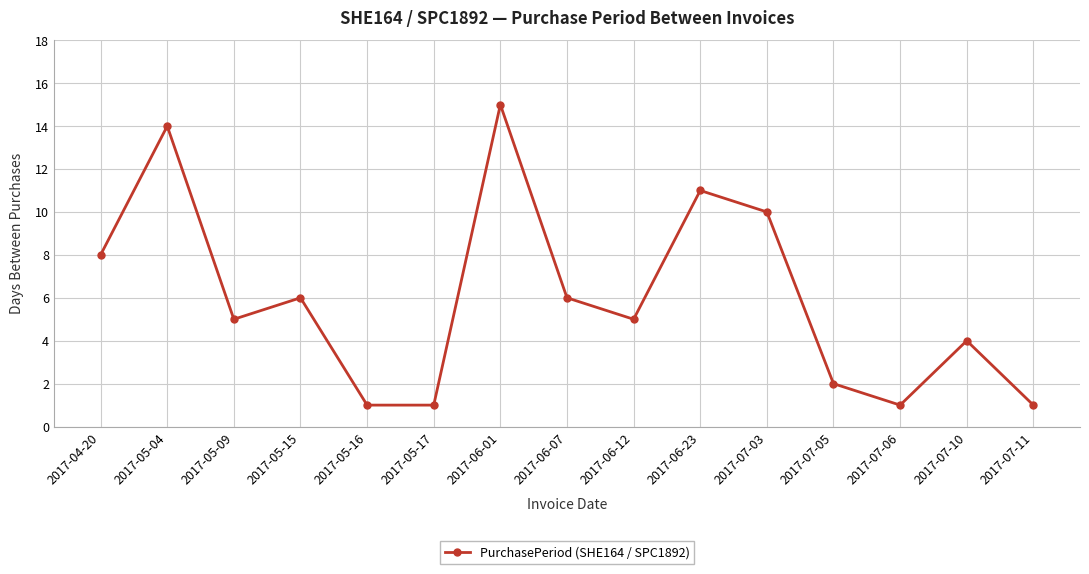

What is the difference between the second highest and second lowest values?

13